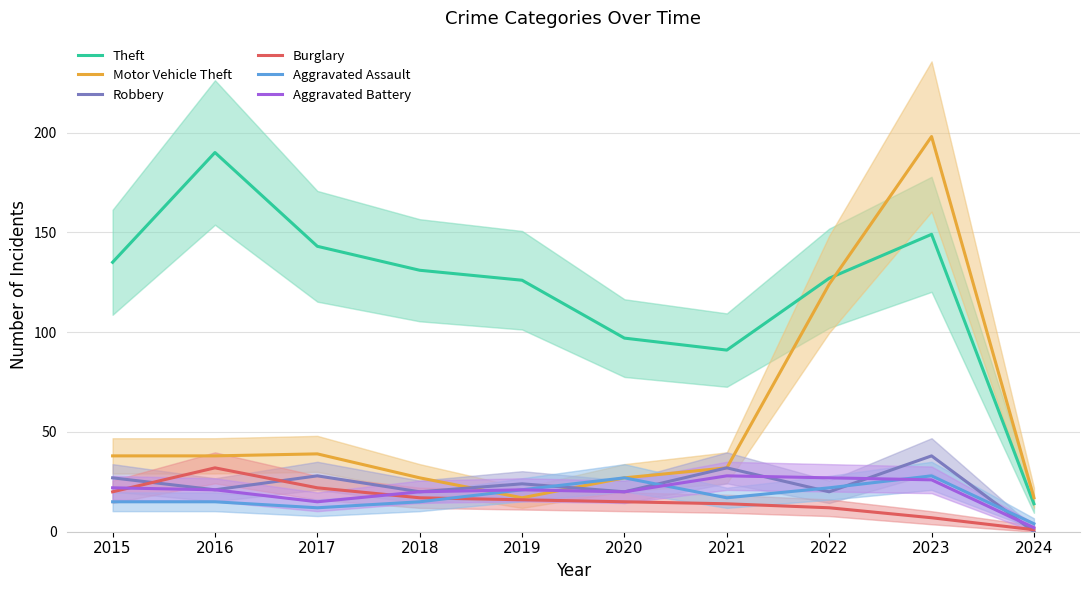

True or false: Burglary has more than 1 interior local peaks.

False